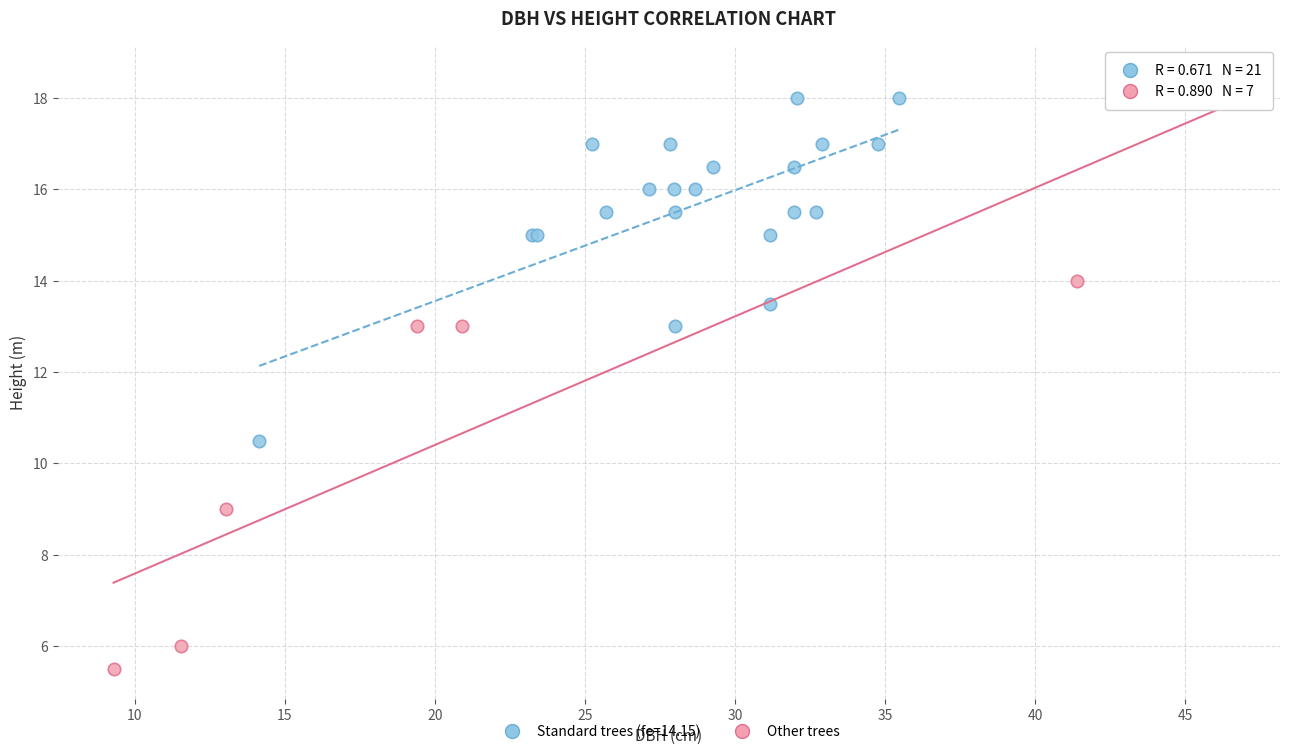

Which series reaches the minimum Y coordinate?

Other trees